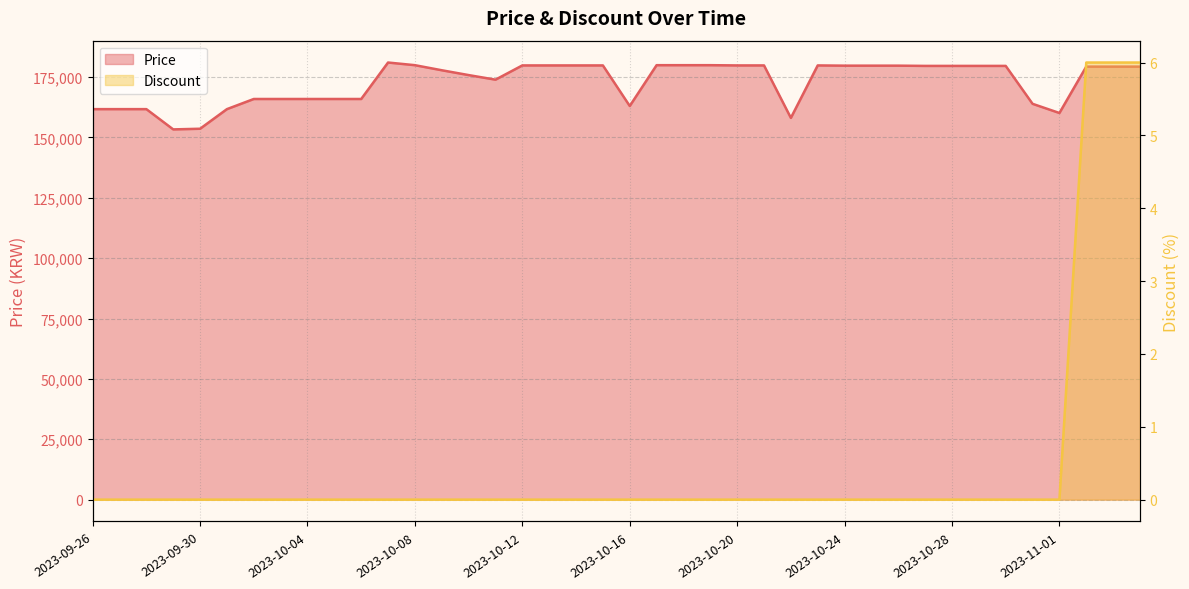

What is the difference between the maximum and minimum values in the Discount series?

6